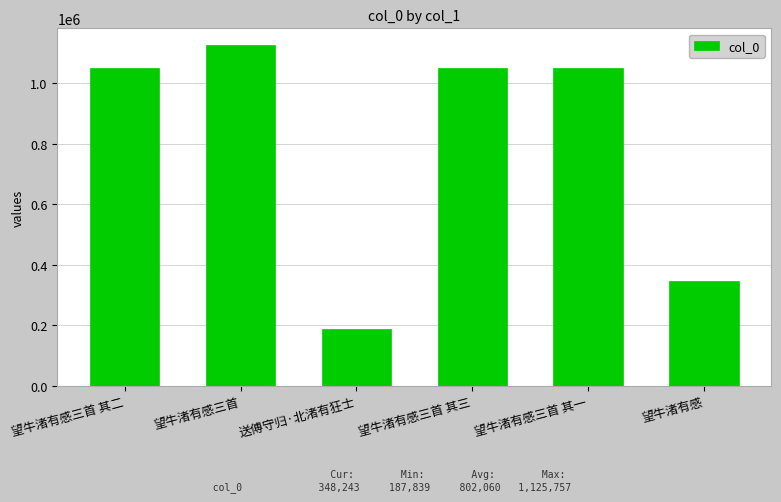

What is the ratio of the value at 望牛渚有感 to the value at 望牛渚有感三首 其一?

0.3